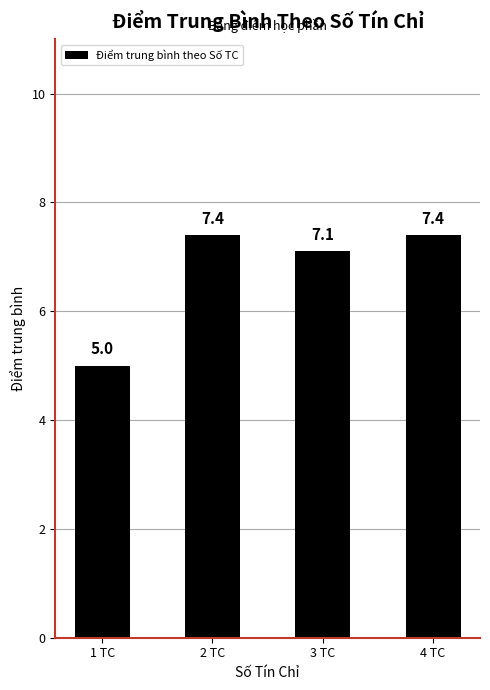

Reading left to right, what are all the values shown in this chart?

1 TC=5.0	2 TC=7.4	3 TC=7.1	4 TC=7.4